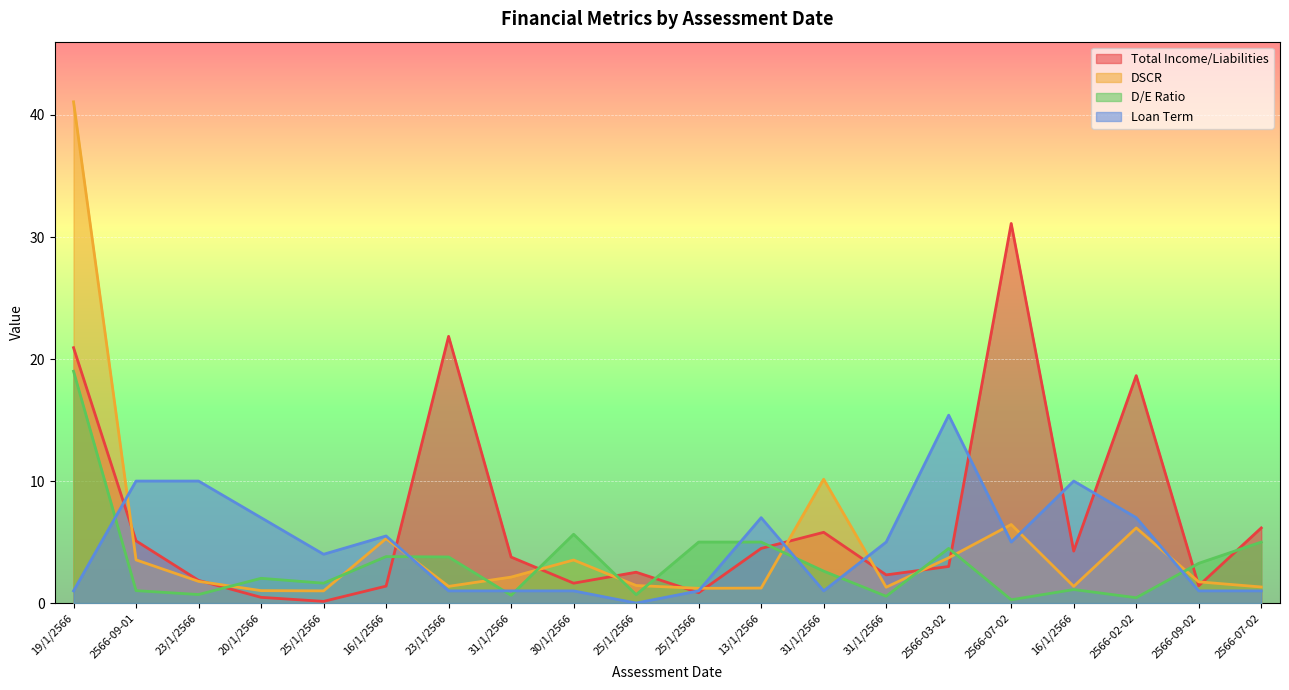

Between 13/1/2566 and 31/1/2566, which series saw the biggest shift?

D/E Ratio